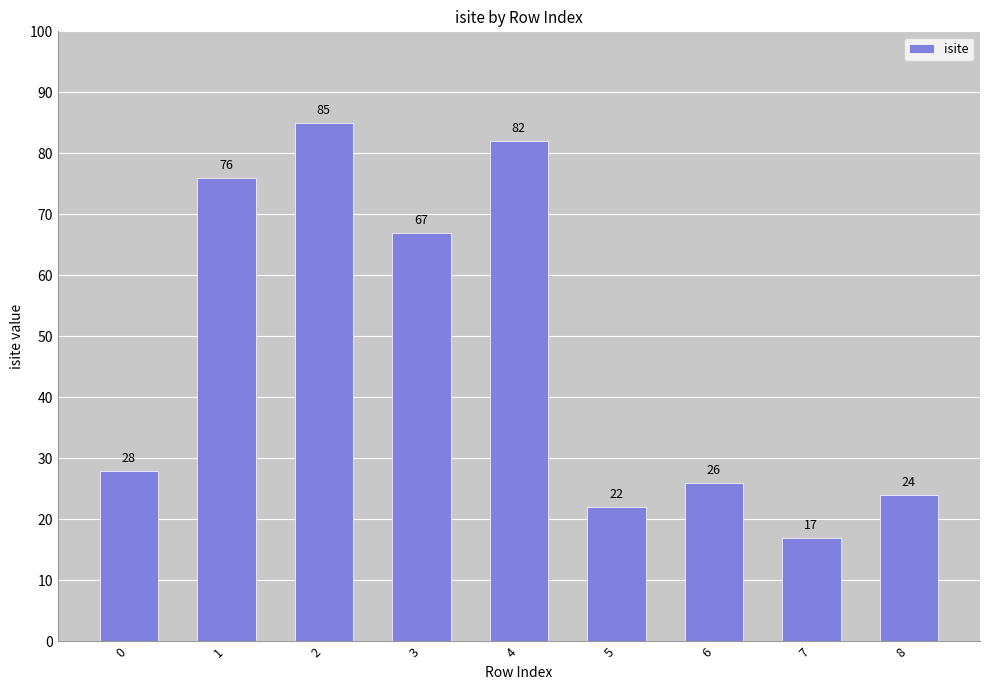

What is the approximate value at 1?

76